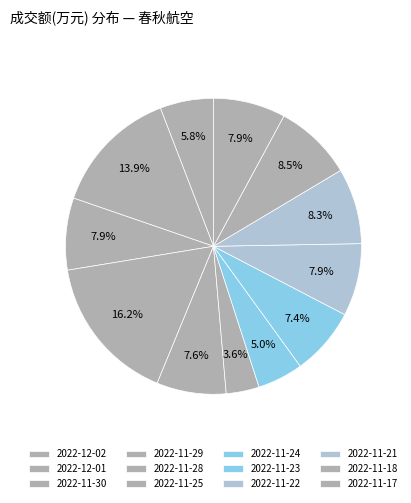

To the nearest percent, what is the difference between the 2022-11-23 and 2022-11-21 slice percentages?

1%